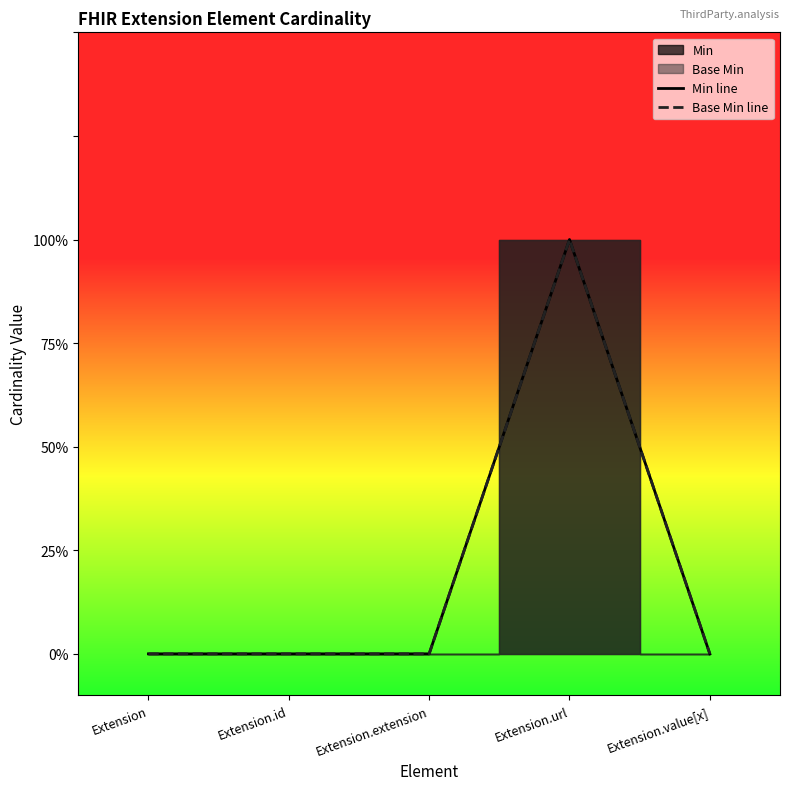

How many data points in Min line are above 0?

1